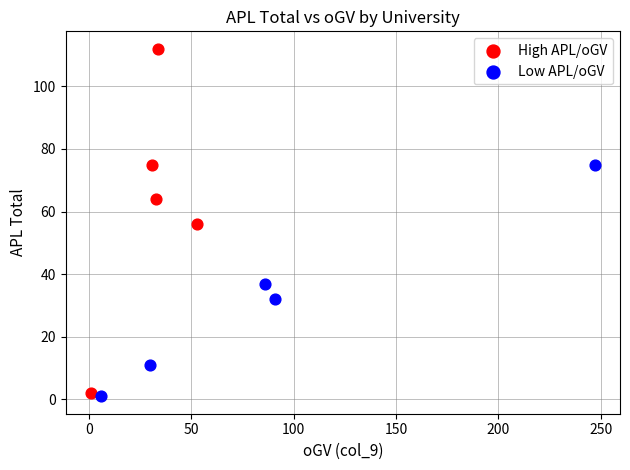

Which series contains the highest Y value?

High APL/oGV